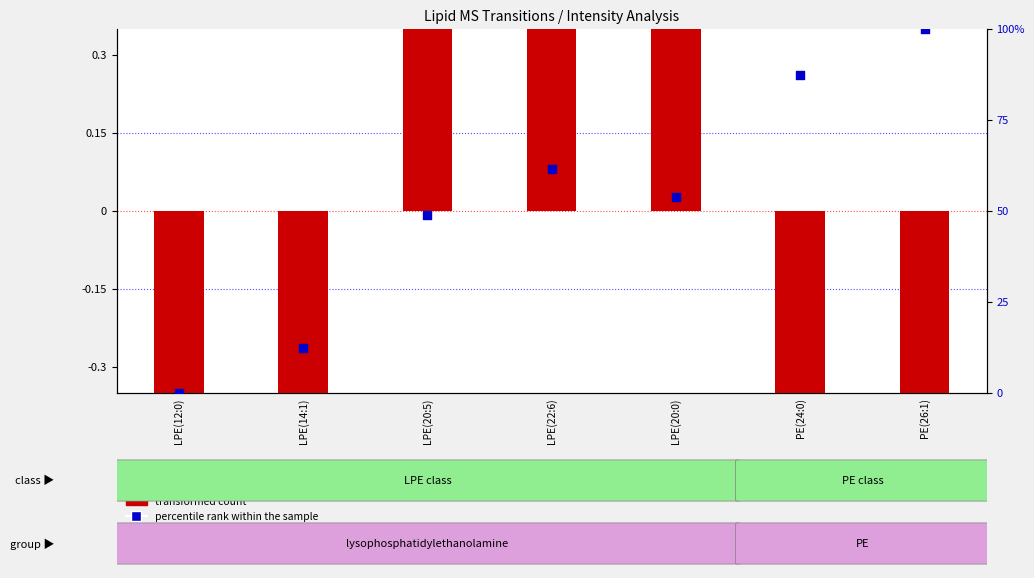

Which series has the largest total across all categories?

percentile rank within the sample